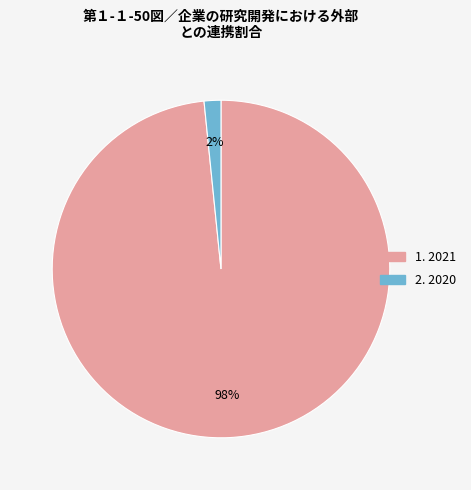

Is there any slice that represents more than half of the pie?

Yes